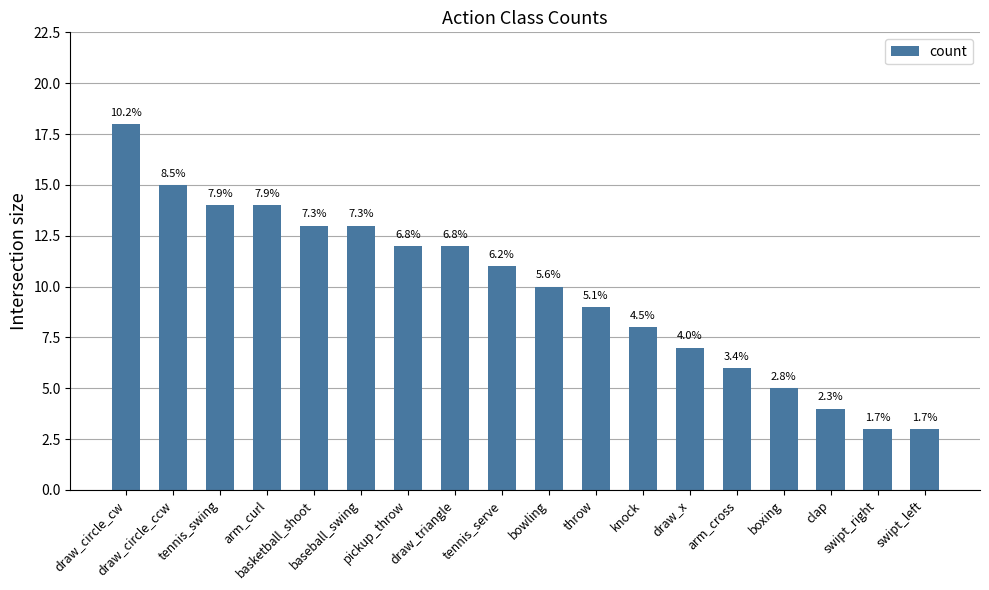

True or false: the data shows 31 at draw_circle_cw.

False